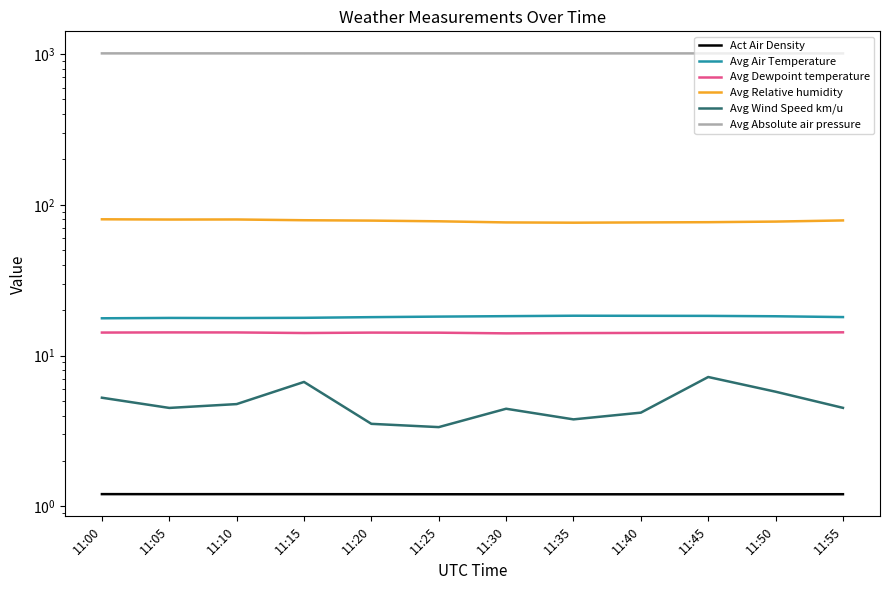

True or false: Avg Wind Speed km/u and Avg Dewpoint temperature intersect in this chart.

False